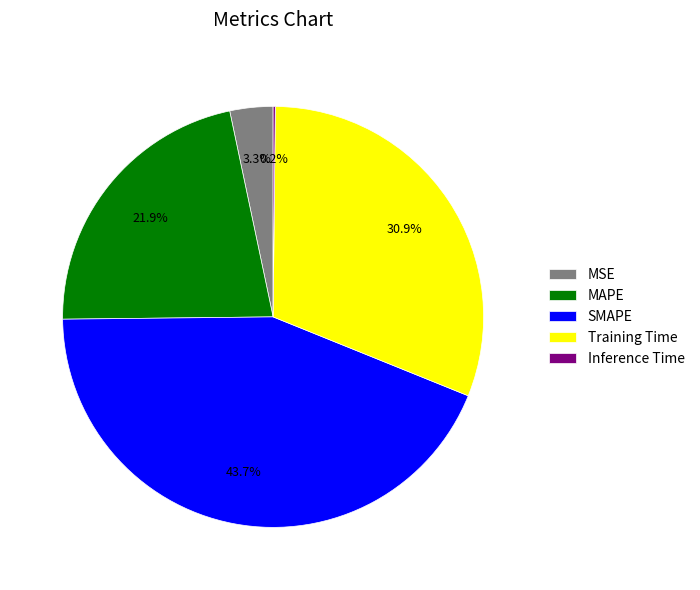

To the nearest percent, what is the combined percentage of Training Time and MSE?

34%